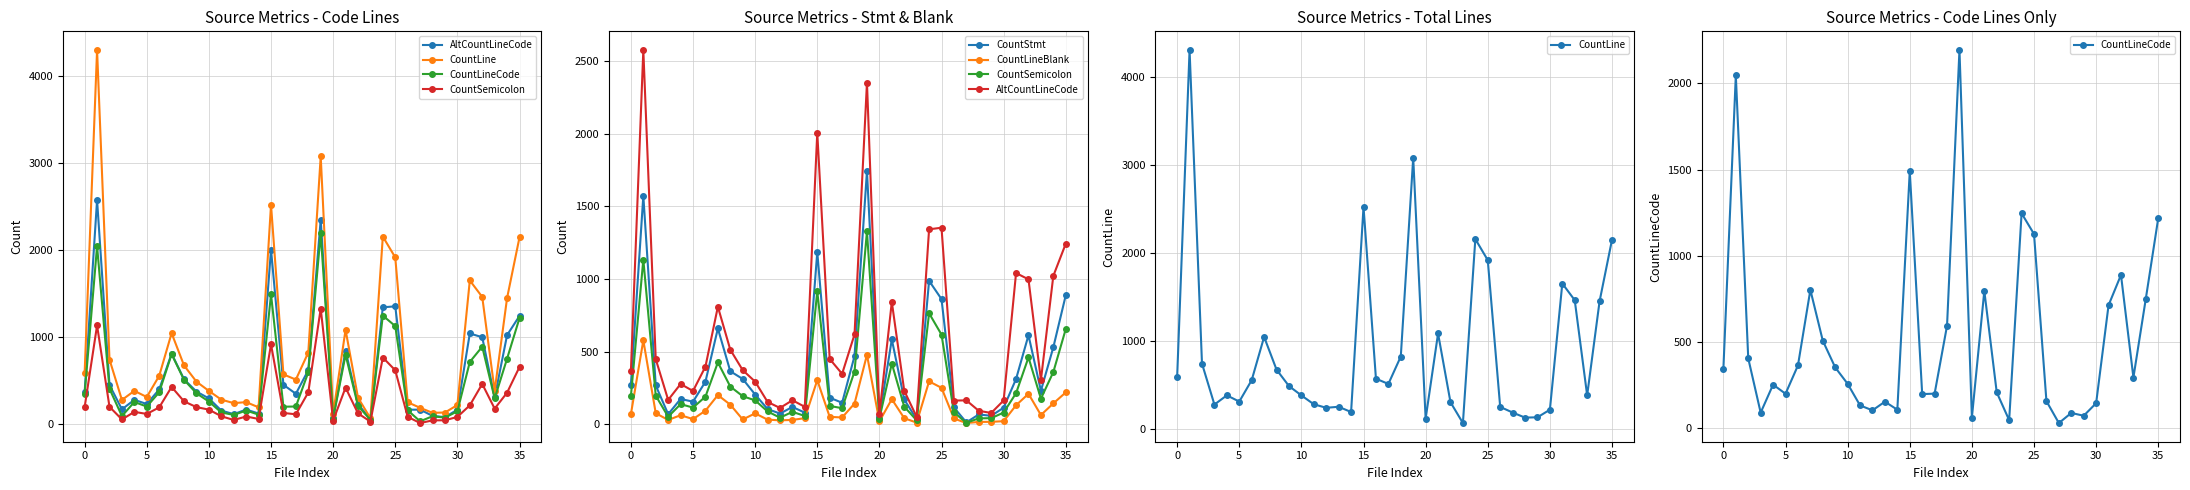

Which category has the lowest value in the CountLineCode series?

27